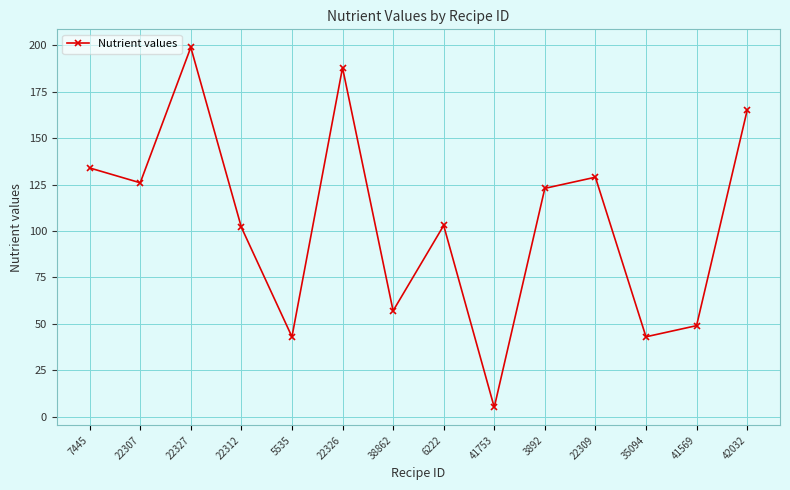

What is the minimum value shown in the chart?

5